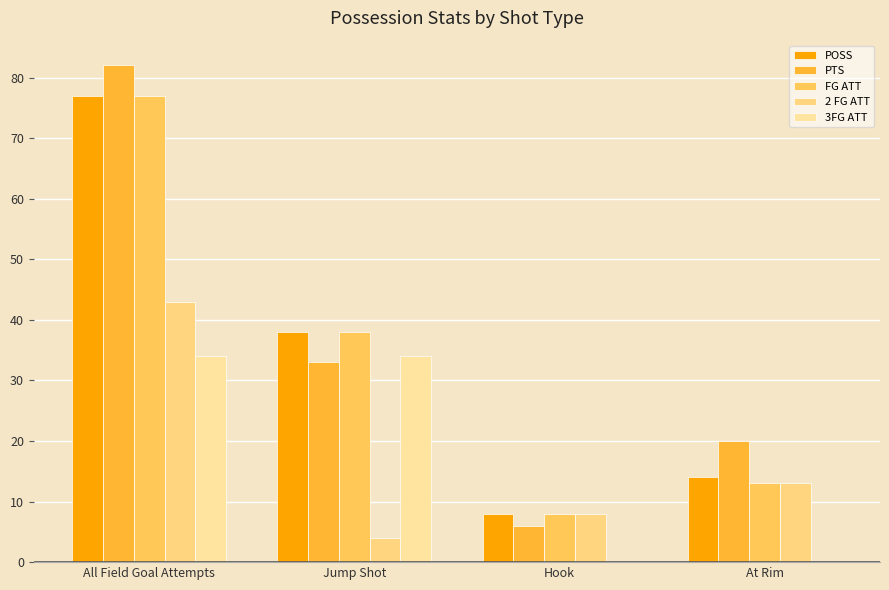

At which category is the sum across all series the highest?

All Field Goal Attempts